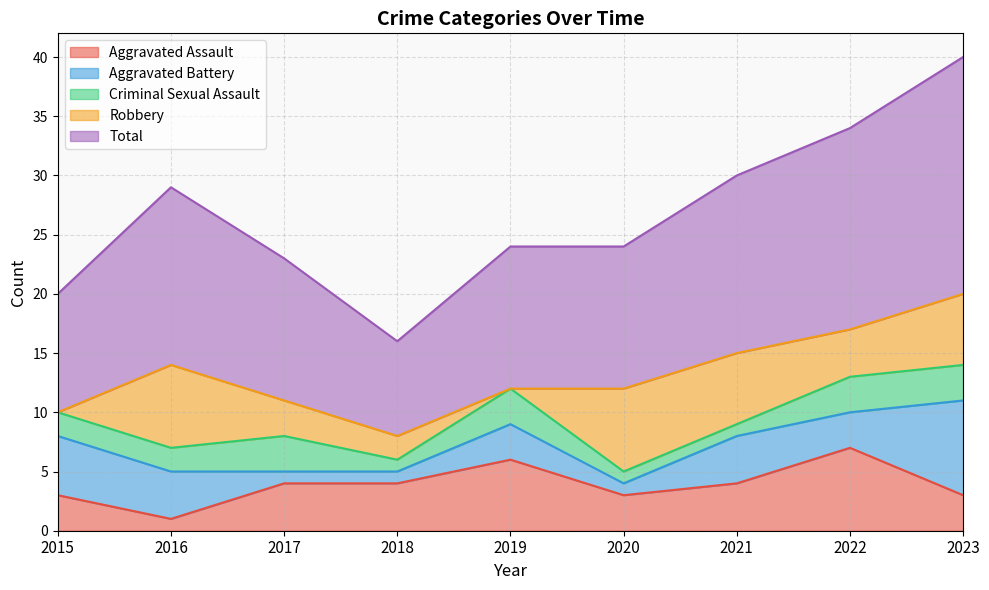

How many series are shown in this chart?

5